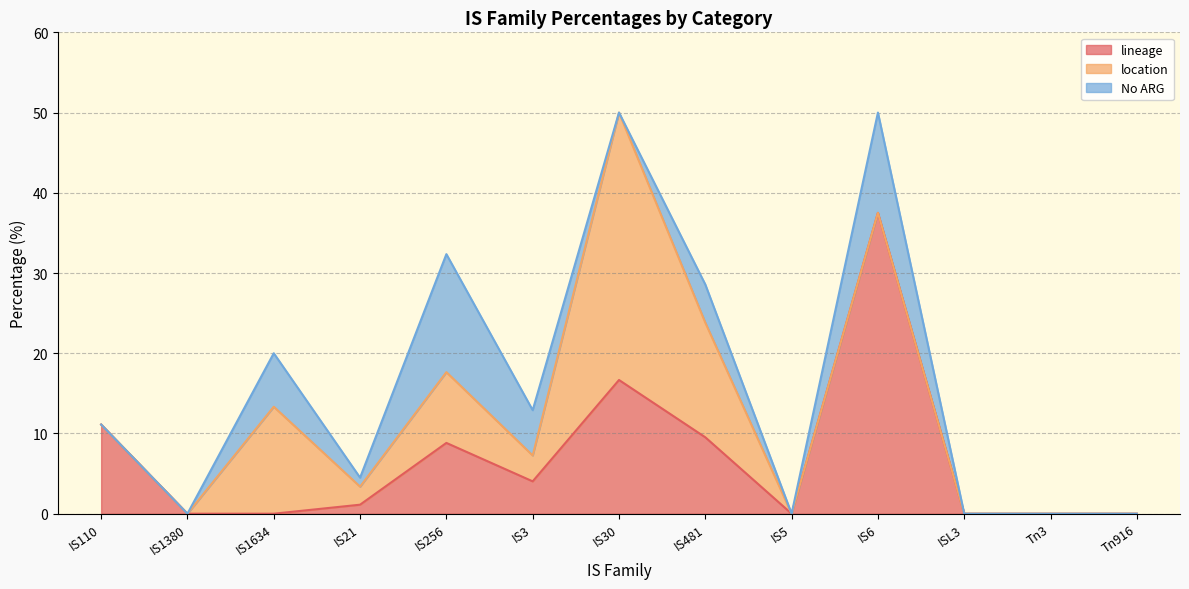

Which series has the largest total across all categories?

lineage